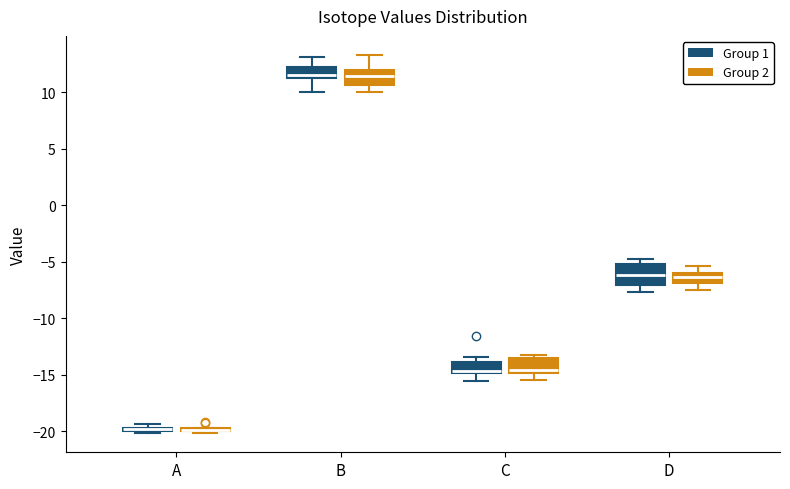

Where does the median line of the box for D (Group 2) sit on the y-axis? The values are not printed on the chart, so give them approximately, as read against the axis.

-6.5